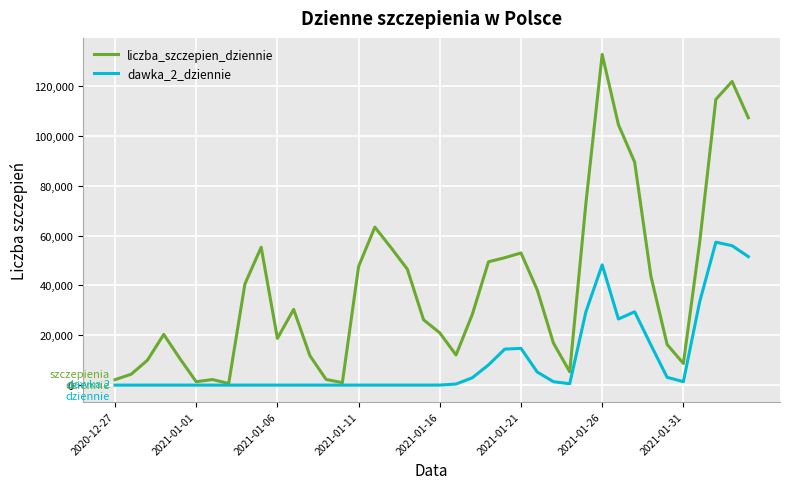

Which series has the largest range (max minus min)?

liczba_szczepien_dziennie